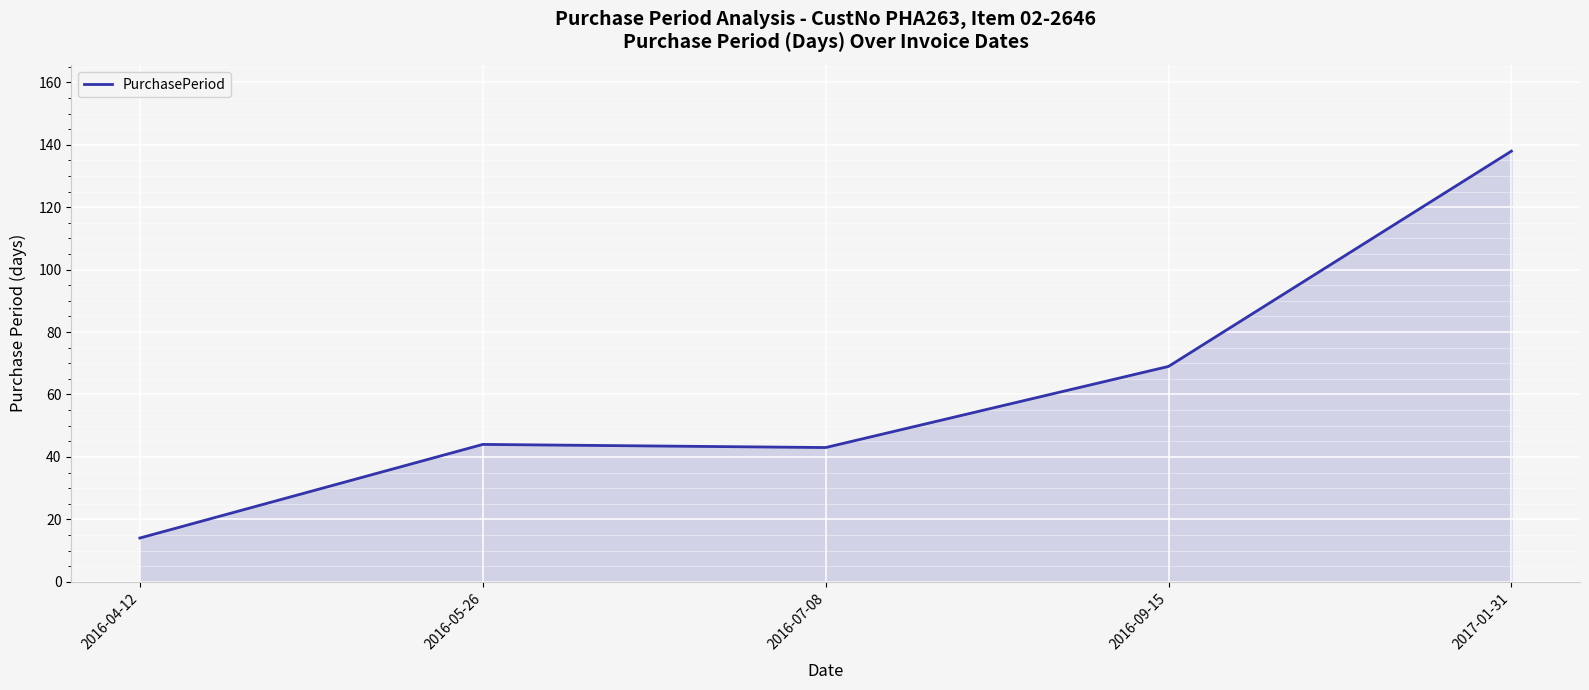

Approximately how many times larger is the value at 2016-07-08 compared to 2016-04-12?

3.1